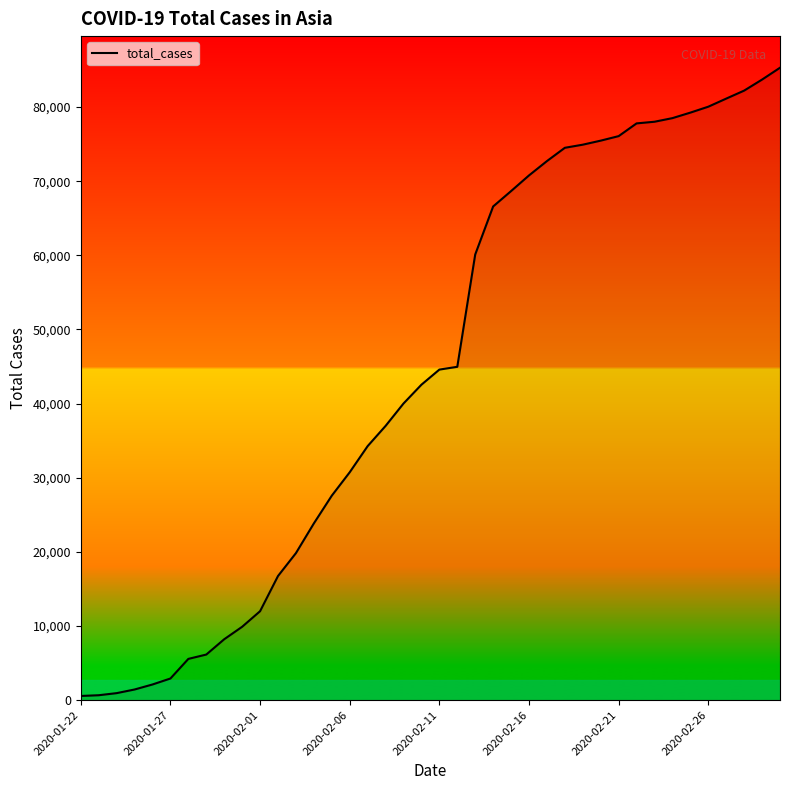

What is the average value?

44462